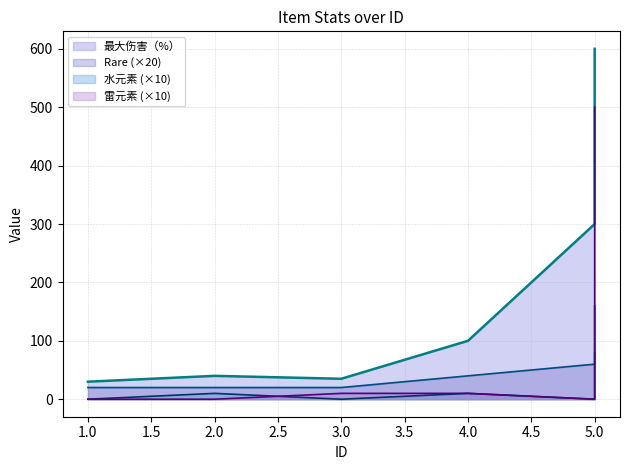

At how many categories does at least one series exceed 109?

2